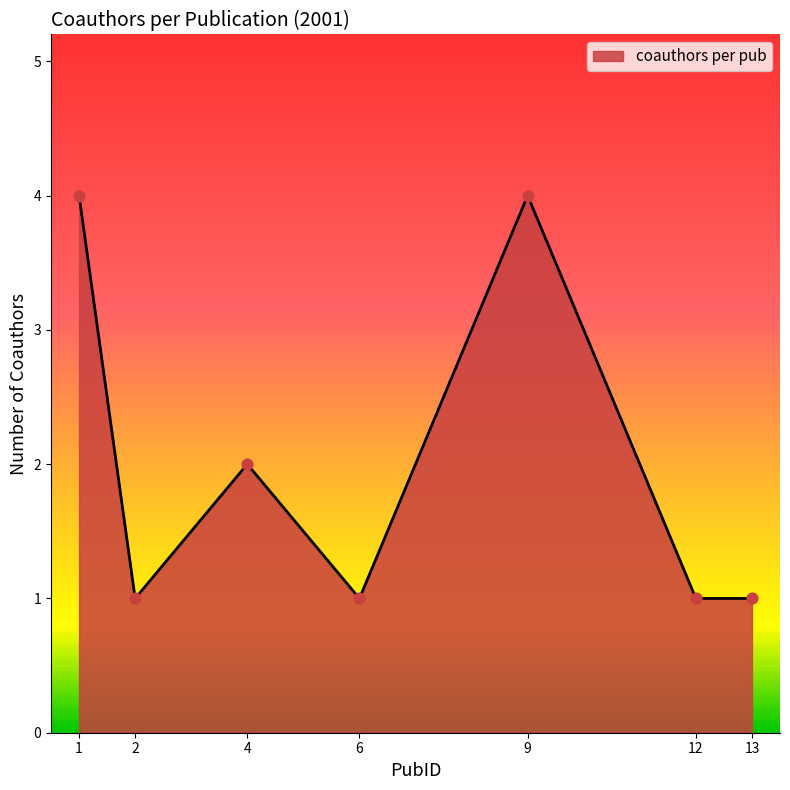

Approximately how many times larger is the value at 2 compared to 12?

1.0